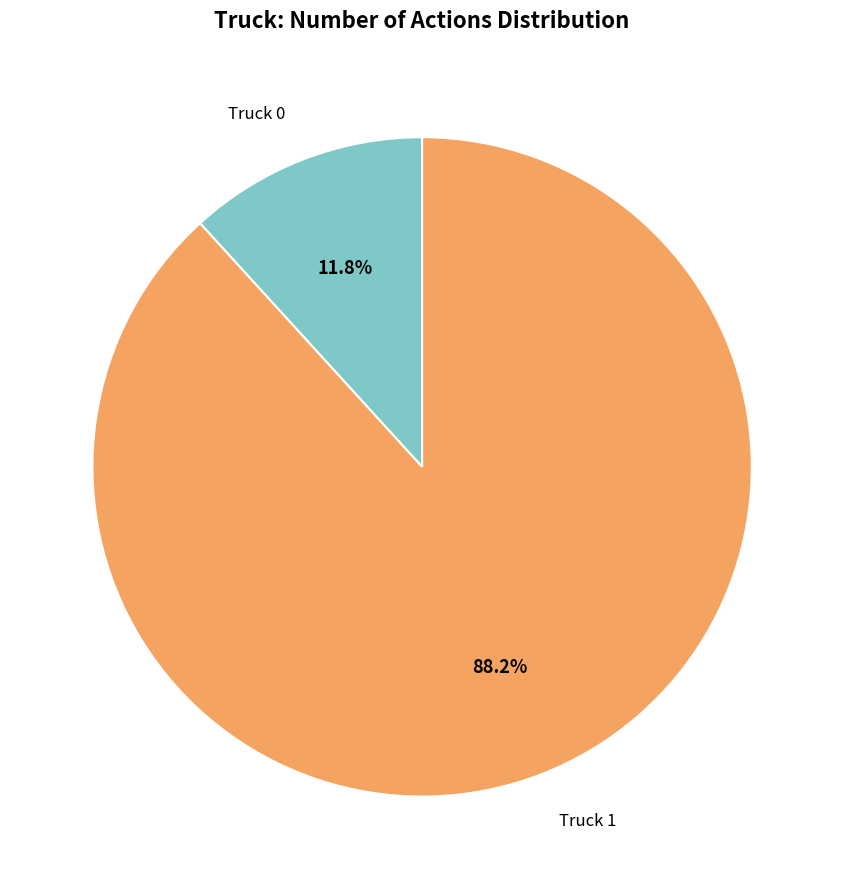

To the nearest percent, what is the average slice percentage?

50%